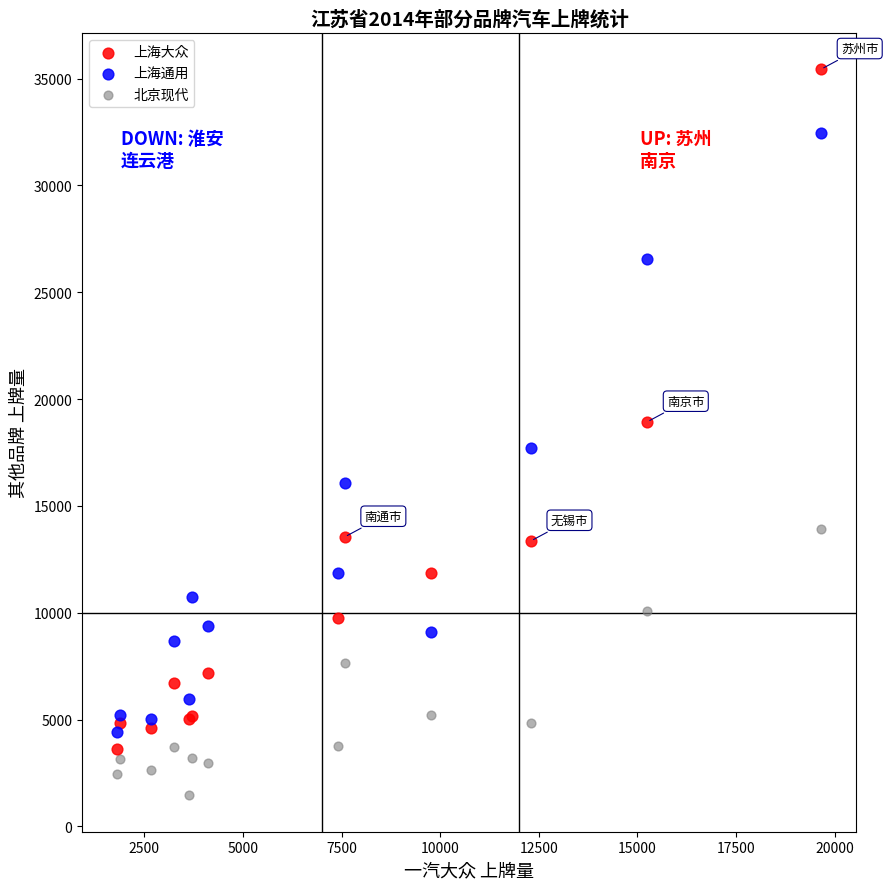

What is the X range (max minus min) for the scatter plot?

17850